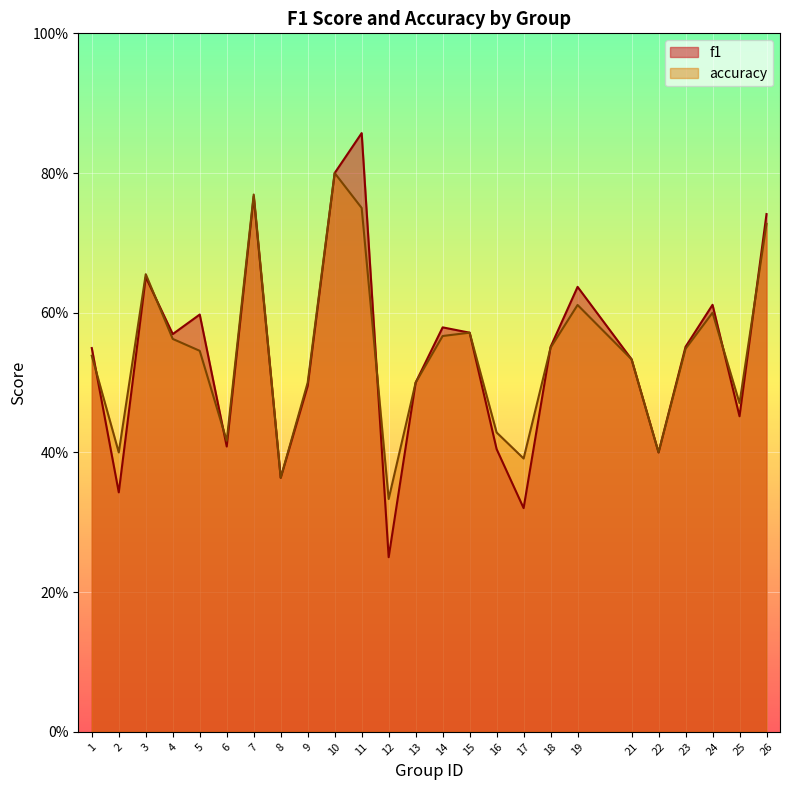

What is the value of the f1 point at the 17th from the left?

0.3